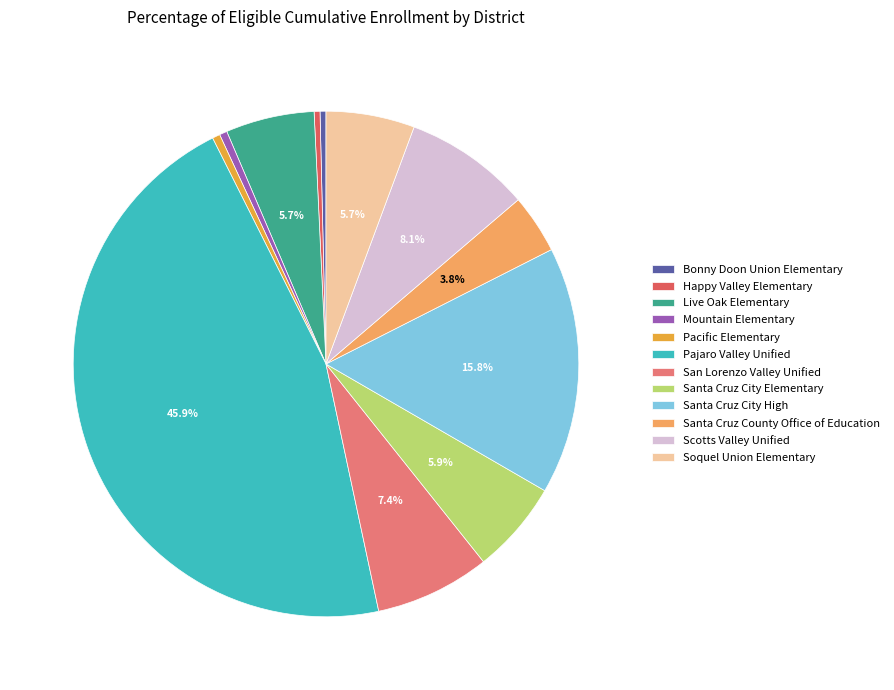

Does any single category account for the majority?

No